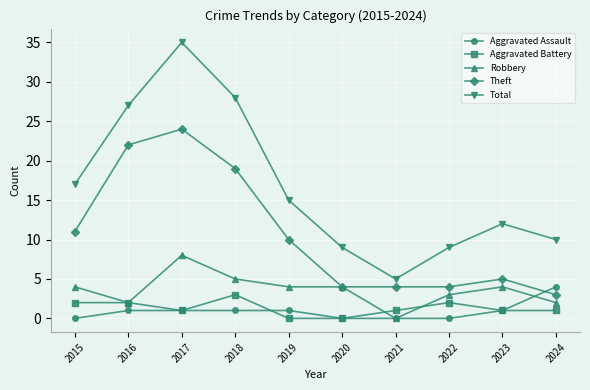

What is the value of the Total point at the 4th from the left?

28